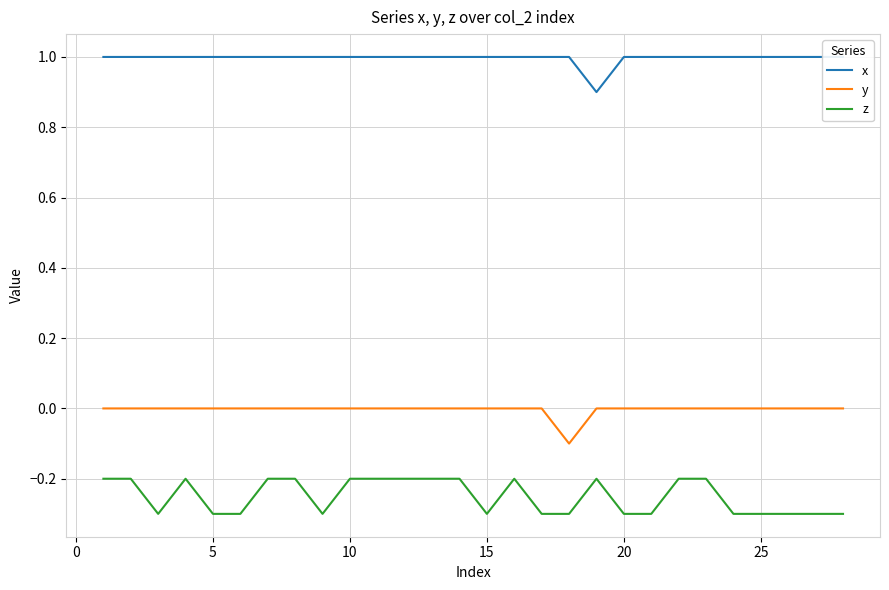

Reading left to right, list all the values displayed in this chart.

x: 1.0	1.0	1.0	1.0	1.0	1.0	1.0	1.0	1.0	1.0	1.0	1.0	1.0	1.0	1.0	1.0	1.0	1.0	0.9	1.0	1.0	1.0	1.0	1.0	1.0	1.0	1.0	1.0
y: 0.0	0.0	0.0	0.0	0.0	0.0	0.0	0.0	0.0	0.0	0.0	0.0	0.0	0.0	0.0	0.0	0.0	-0.1	0.0	0.0	0.0	0.0	0.0	0.0	0.0	0.0	0.0	0.0
z: -0.2	-0.2	-0.3	-0.2	-0.3	-0.3	-0.2	-0.2	-0.3	-0.2	-0.2	-0.2	-0.2	-0.2	-0.3	-0.2	-0.3	-0.3	-0.2	-0.3	-0.3	-0.2	-0.2	-0.3	-0.3	-0.3	-0.3	-0.3